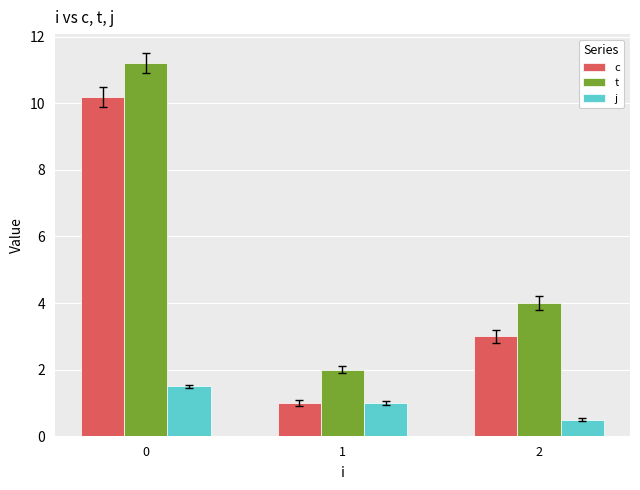

List the series in order of their overall mean, highest first.

t, c, j